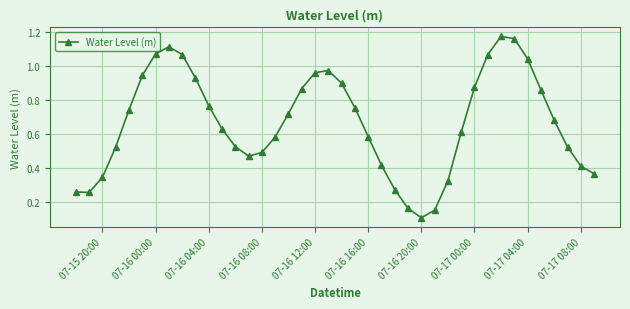

True or false: there are more than 2 points higher than both neighbors.

True